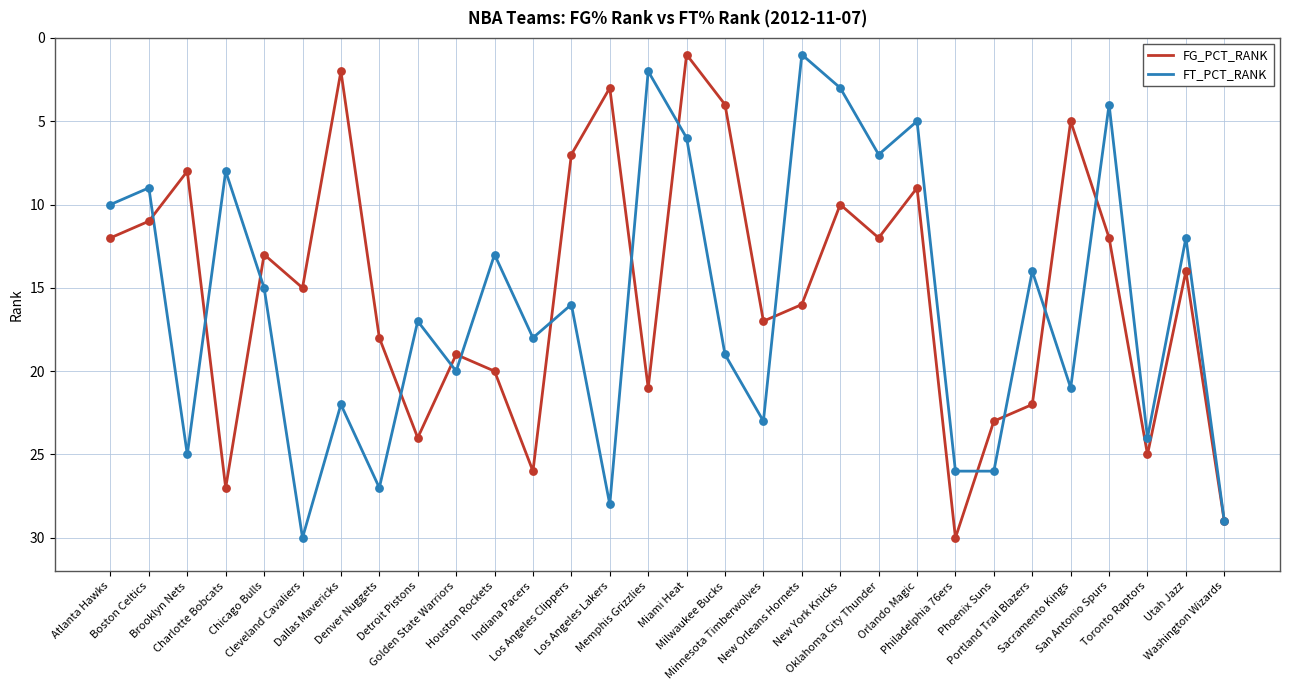

Is the value of FT_PCT_RANK at Chicago Bulls greater than the value of FG_PCT_RANK at New Orleans Hornets?

No